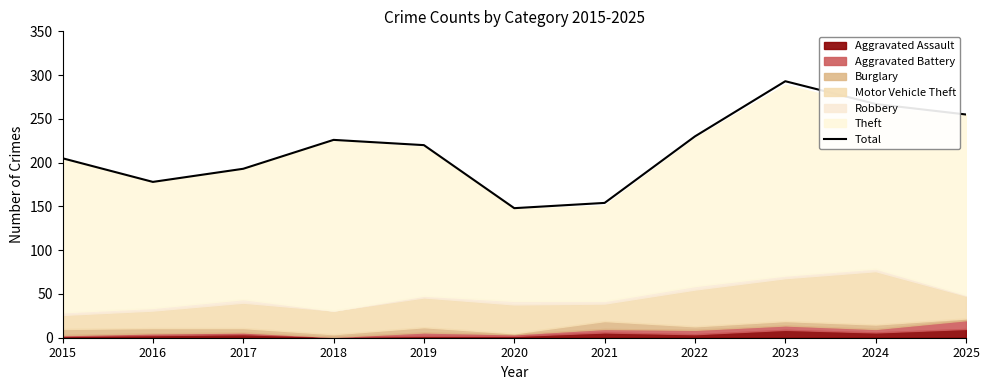

What is the difference between the maximum and second lowest values?

139